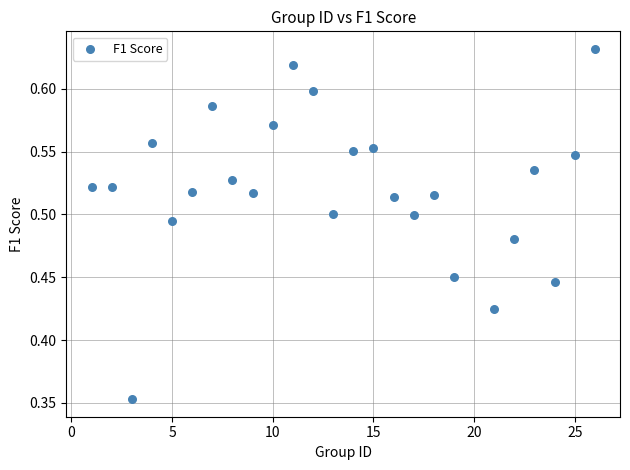

What is the range of Y values (max minus min)?

0.3